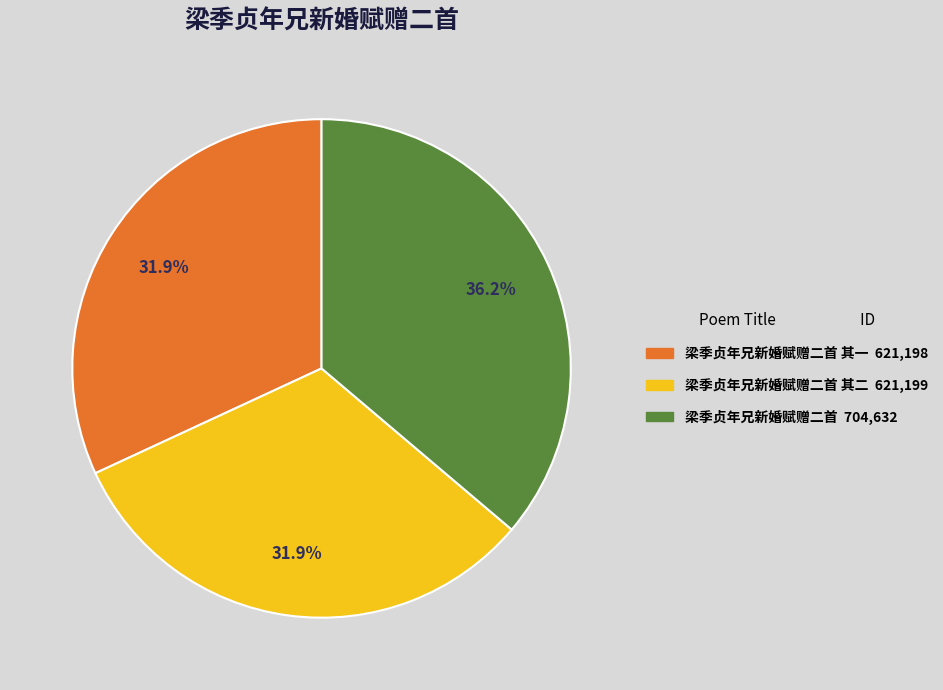

Is there any slice that represents more than half of the pie?

No